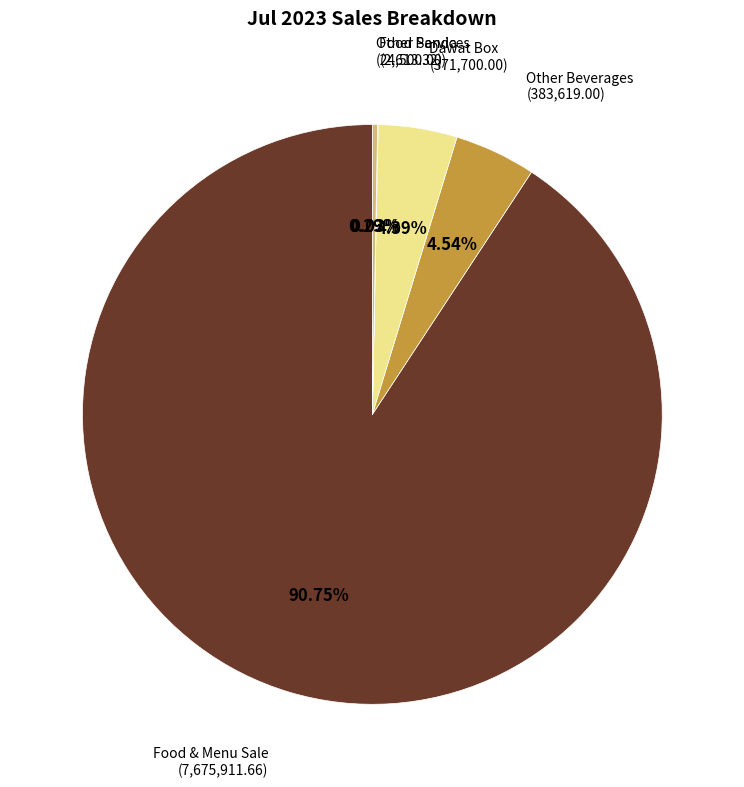

What is the ratio of the value at Dawat Box to the value at Other Services?

15.2